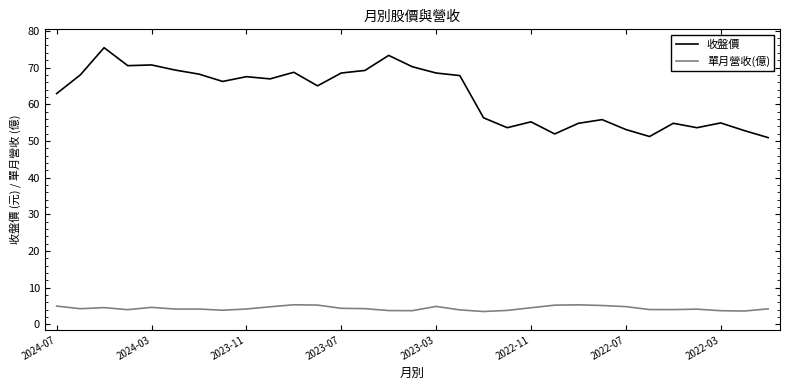

Rank the series by their average value, from highest to lowest.

收盤價, 單月營收(億)